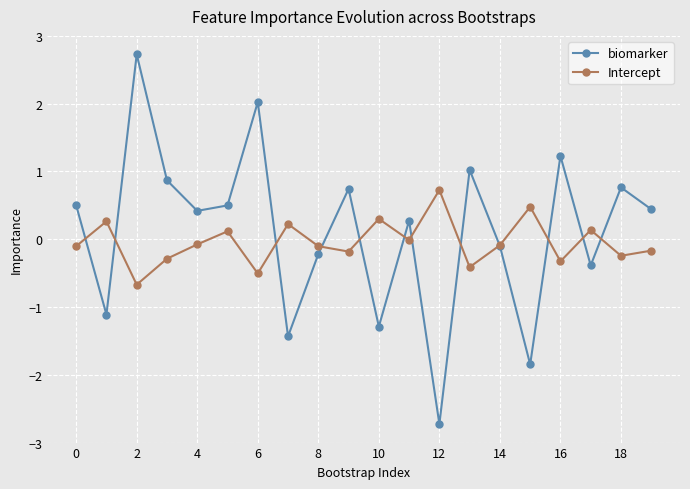

How many data points does each series have?

20